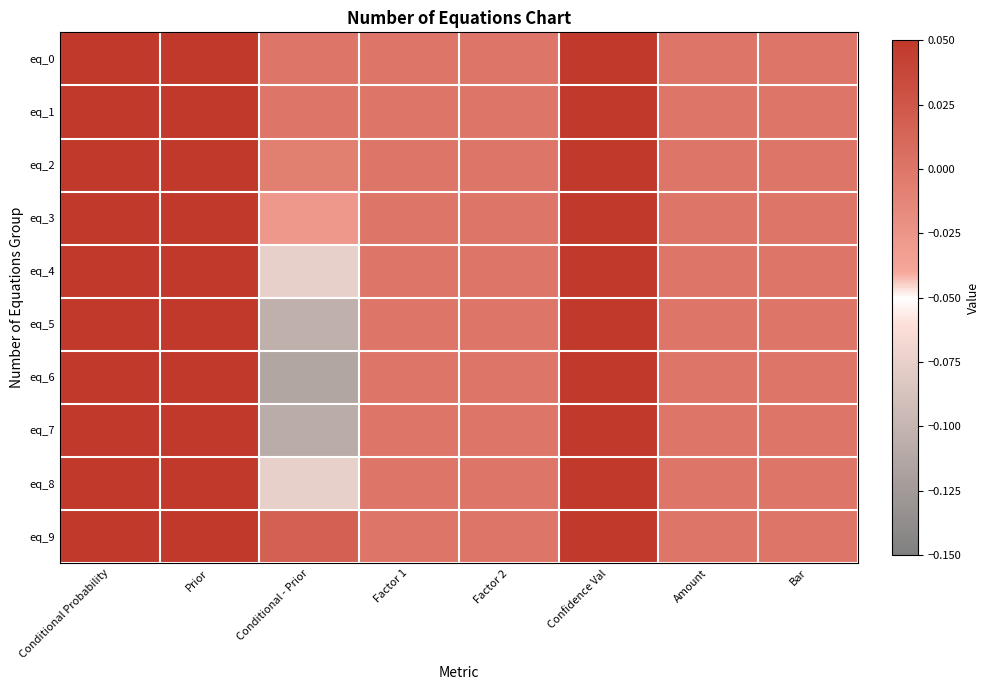

Which series has the widest spread of values?

eq_6